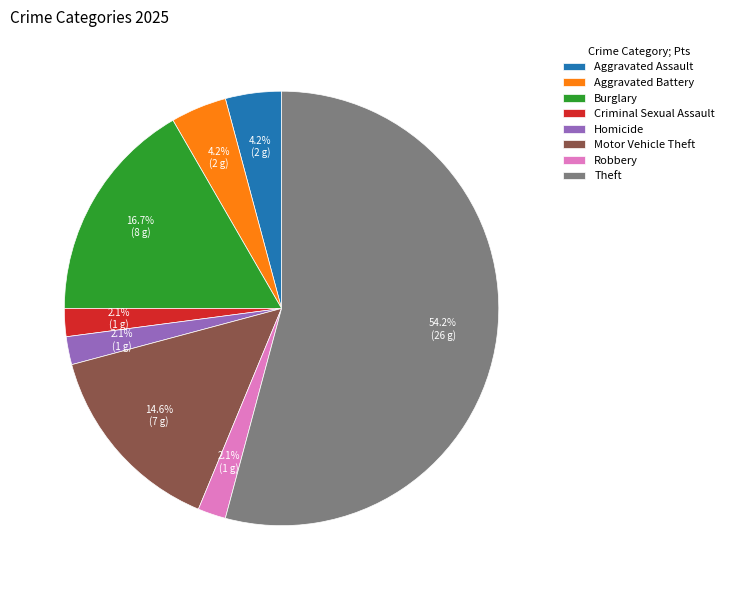

Is there any slice that represents more than half of the pie?

Yes